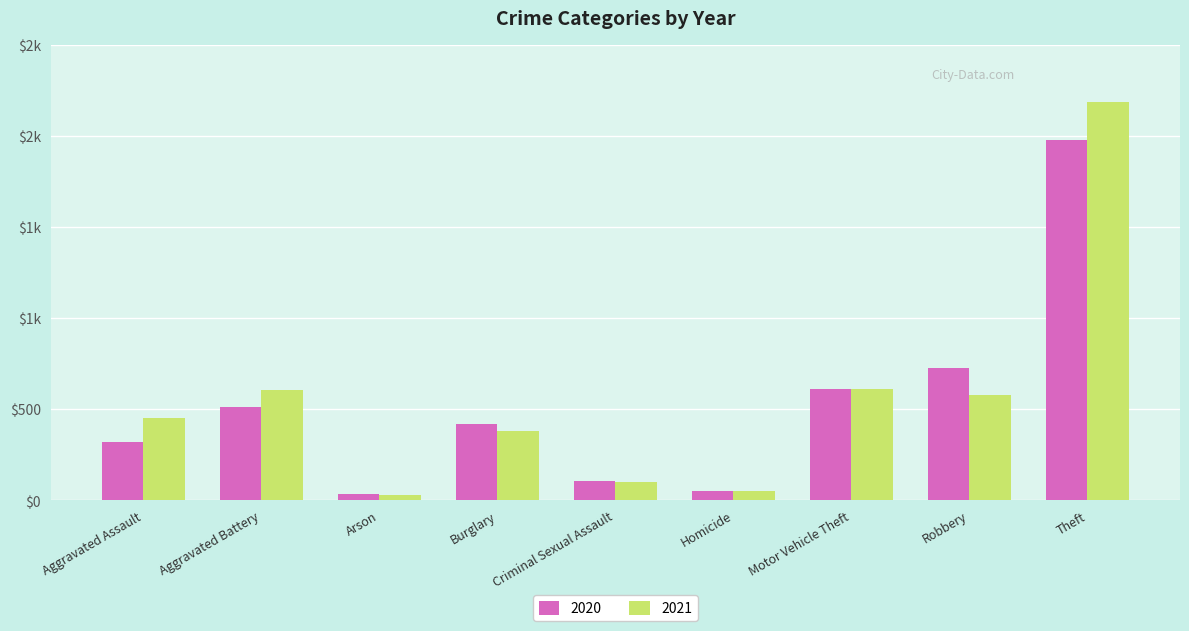

Does the chart contain stacked bars?

No